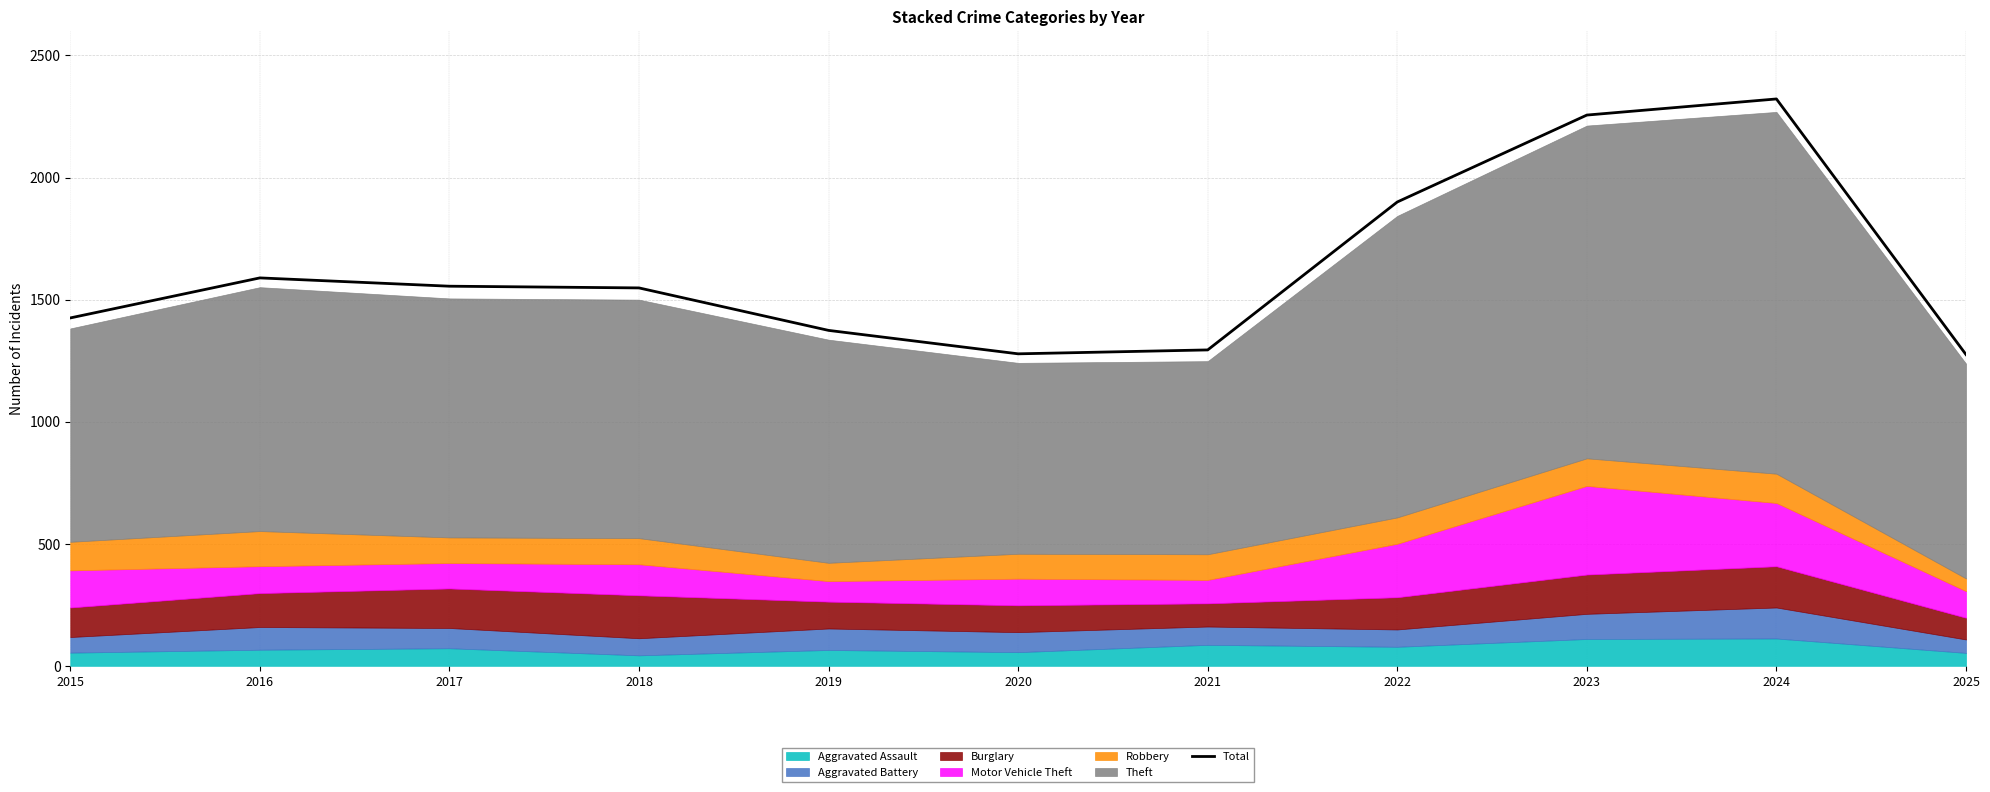

At which label does the data first exceed 1548?

2016